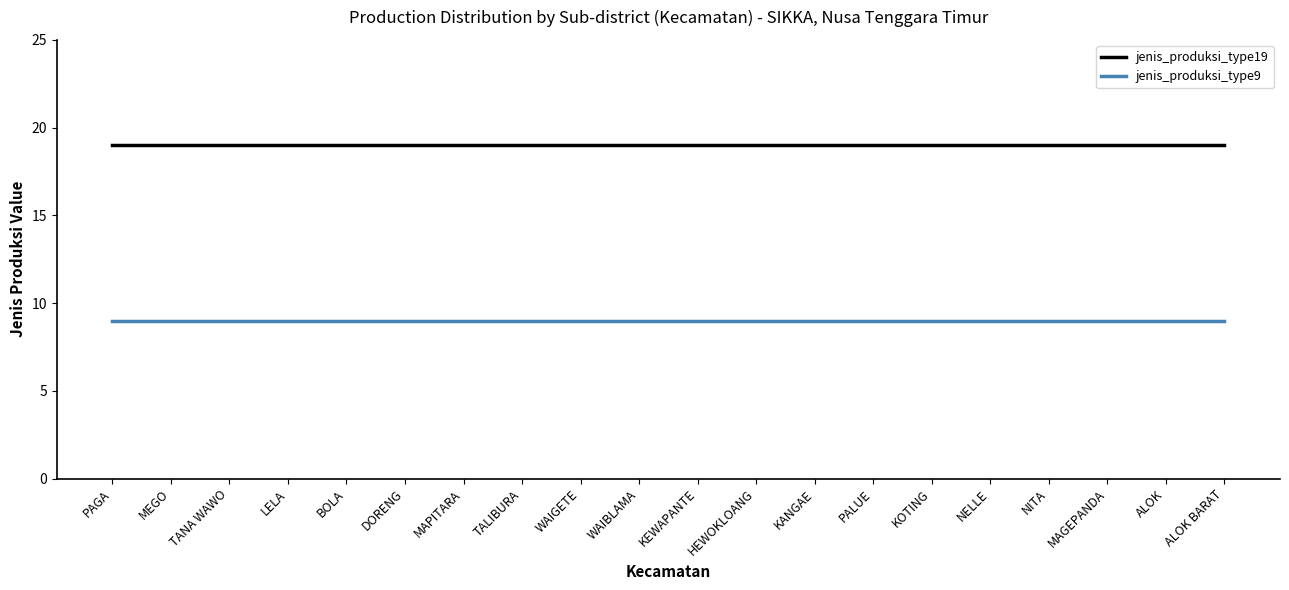

Which series has the largest total across all categories?

jenis_produksi_type19